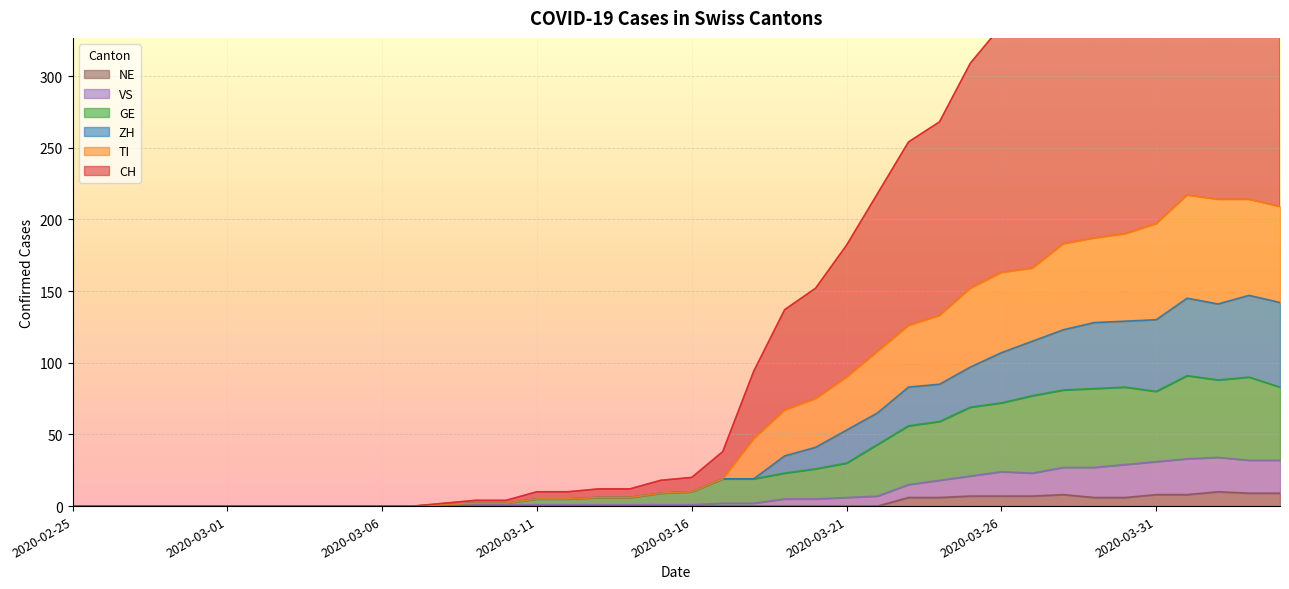

What is the sum of the CH values at 2020-02-25 and 2020-03-09?

4